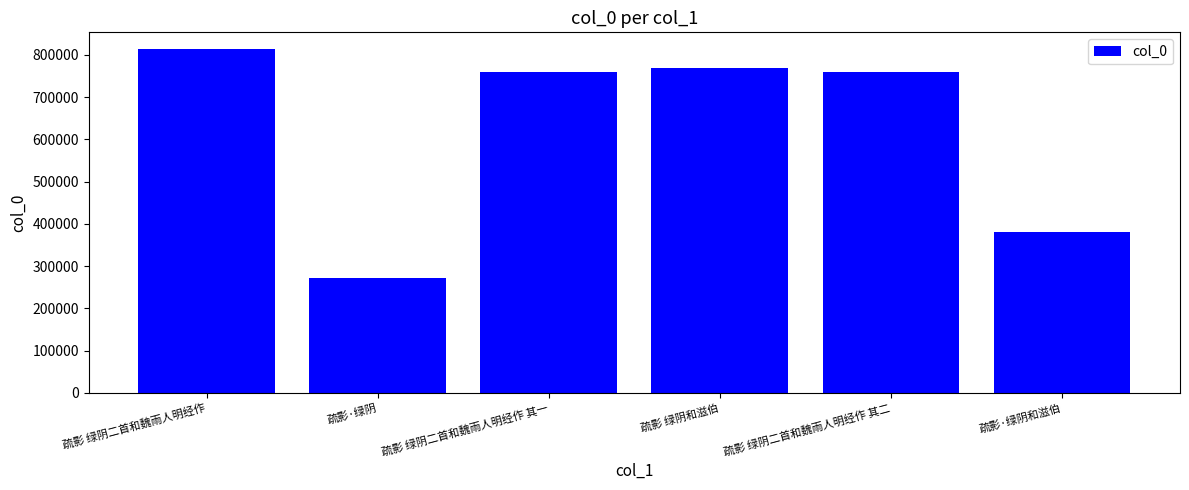

What position from the left is 疏影 绿阴二首和魏雨人明经作?

1